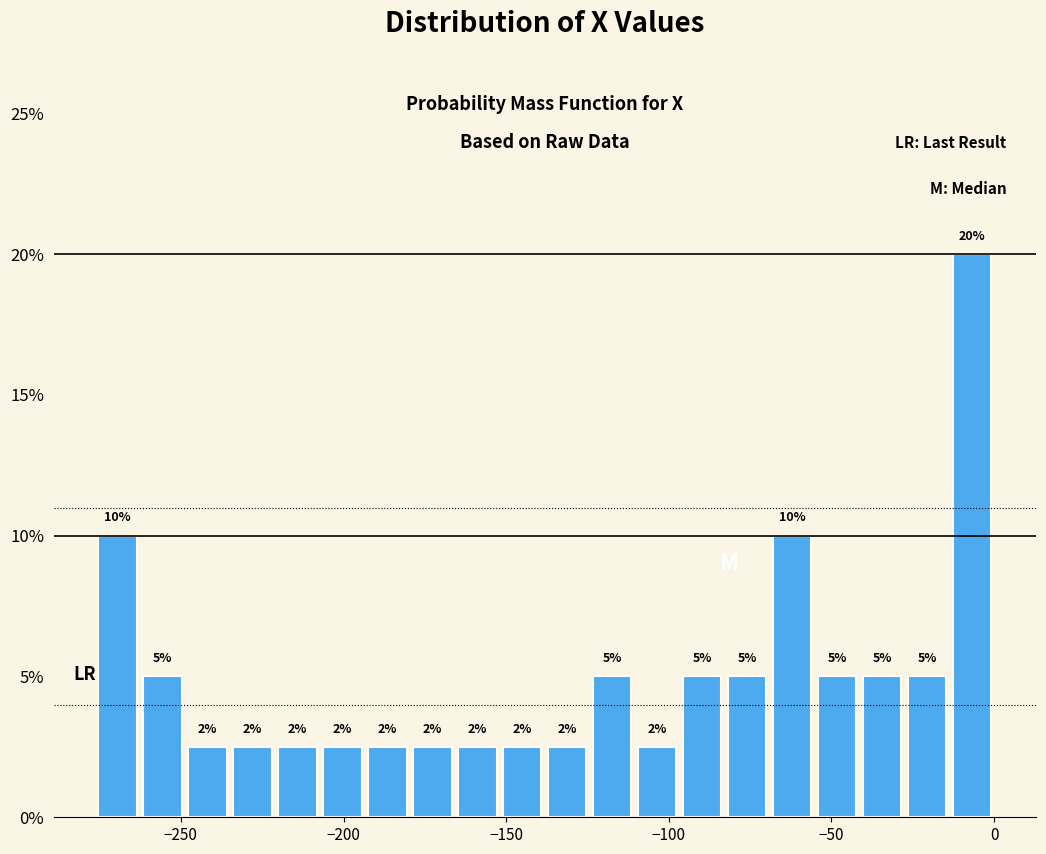

Read against the x-axis, roughly where is the centre of the tallest bar?

-5